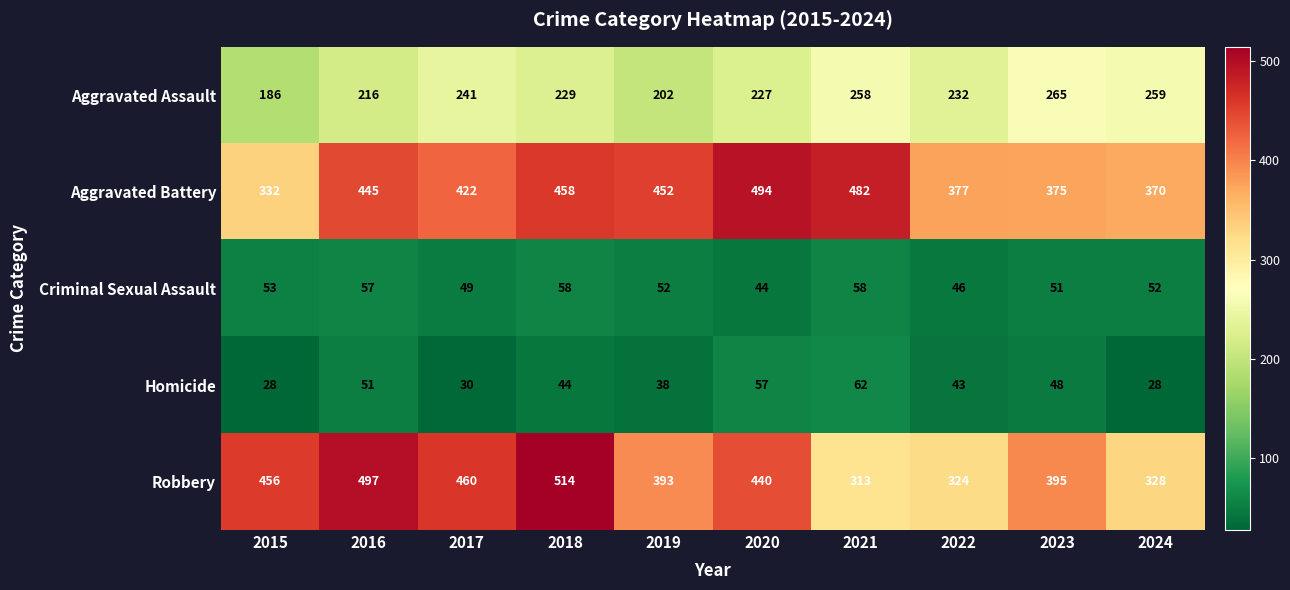

At which category does the chart reach its peak across all series?

2018